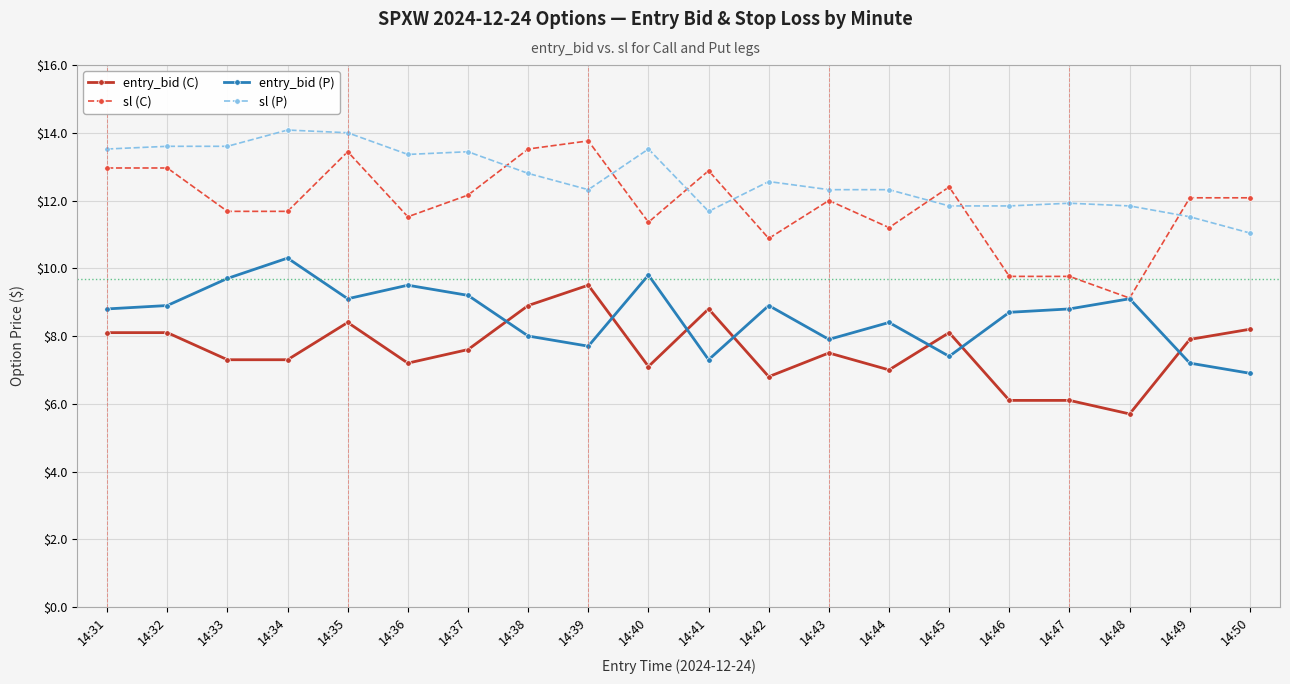

Reading left to right, extract all data points from this chart.

entry_bid (C): 14:31=8.1	14:32=8.1	14:33=7.3	14:34=7.3	14:35=8.4	14:36=7.2	14:37=7.6	14:38=8.9	14:39=9.5	14:40=7.1	14:41=8.8	14:42=6.8	14:43=7.5	14:44=7.0	14:45=8.1	14:46=6.1	14:47=6.1	14:48=5.7	14:49=7.9	14:50=8.2
sl (C): 14:31=13.0	14:32=13.0	14:33=11.7	14:34=11.7	14:35=13.4	14:36=11.5	14:37=12.2	14:38=13.5	14:39=13.8	14:40=11.4	14:41=12.9	14:42=10.9	14:43=12.0	14:44=11.2	14:45=12.4	14:46=9.8	14:47=9.8	14:48=9.1	14:49=12.1	14:50=12.1
entry_bid (P): 14:31=8.8	14:32=8.9	14:33=9.7	14:34=10.3	14:35=9.1	14:36=9.5	14:37=9.2	14:38=8.0	14:39=7.7	14:40=9.8	14:41=7.3	14:42=8.9	14:43=7.9	14:44=8.4	14:45=7.4	14:46=8.7	14:47=8.8	14:48=9.1	14:49=7.2	14:50=6.9
sl (P): 14:31=13.5	14:32=13.6	14:33=13.6	14:34=14.1	14:35=14.0	14:36=13.4	14:37=13.4	14:38=12.8	14:39=12.3	14:40=13.5	14:41=11.7	14:42=12.6	14:43=12.3	14:44=12.3	14:45=11.8	14:46=11.8	14:47=11.9	14:48=11.8	14:49=11.5	14:50=11.0